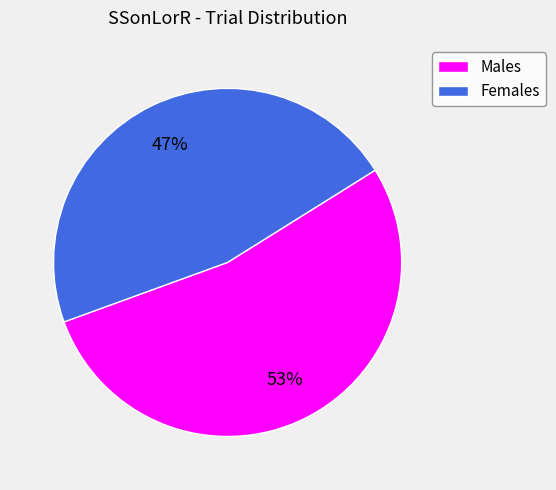

What is the smallest slice in the pie chart?

Females